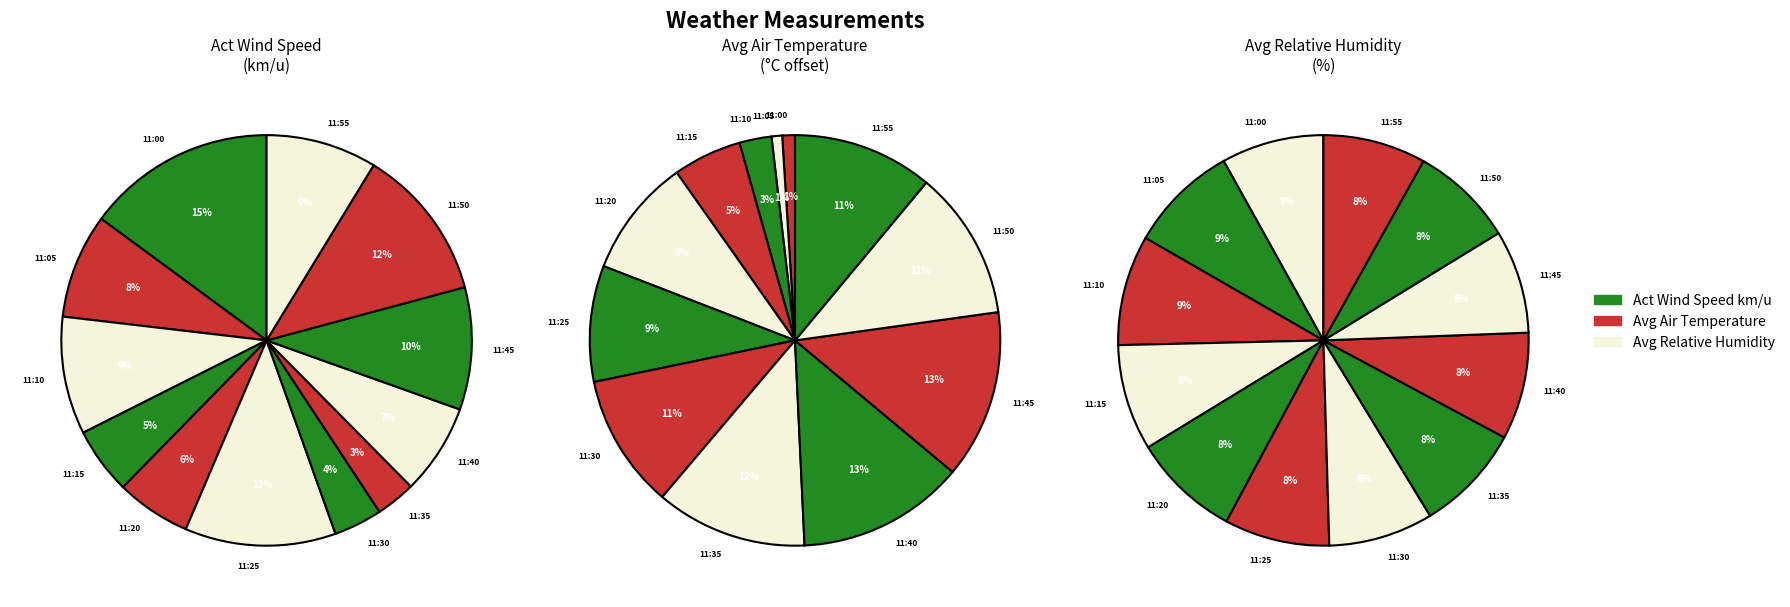

Which slice is the smallest?

11:35